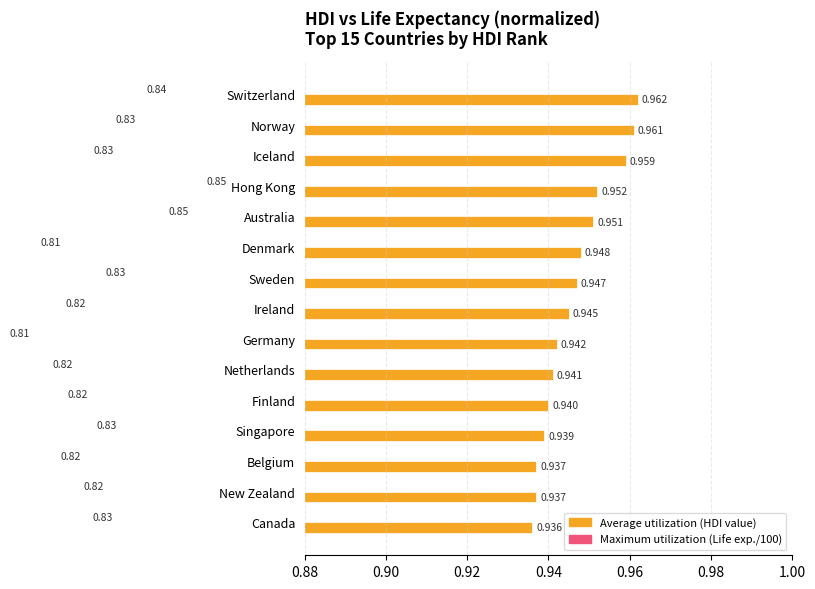

What is the value of the Average utilization (HDI) bar at the 1st from the left?

1.0